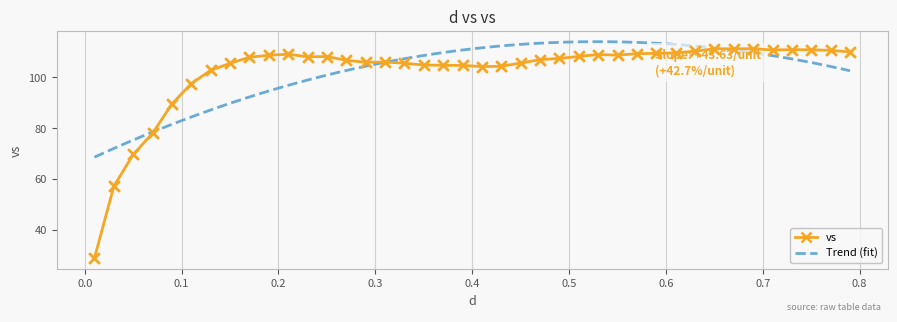

What is the maximum value for vs?

111.2